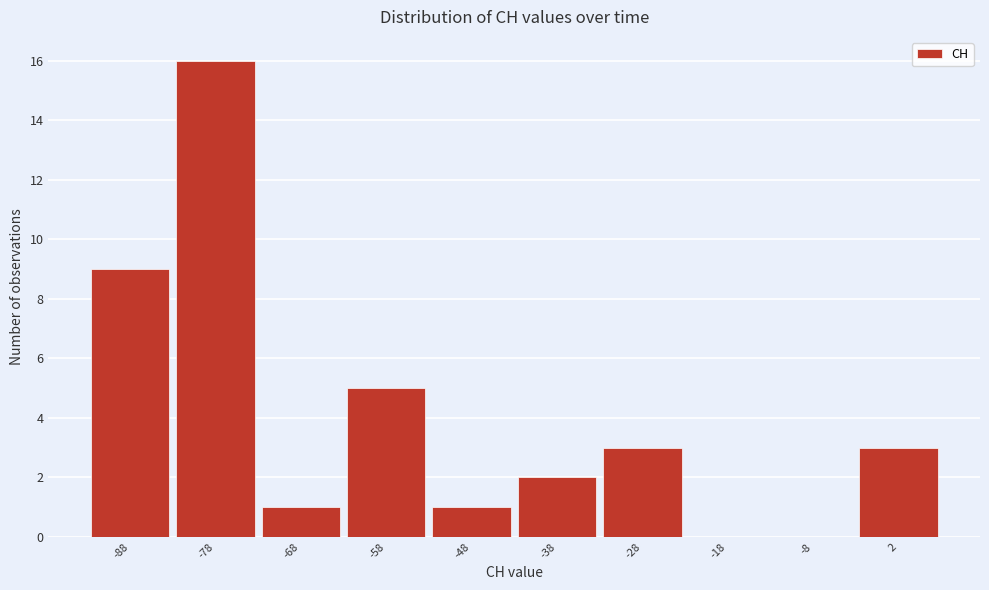

Reading left to right, list every bar in this chart as the range it spans on the x-axis followed by its height. The values are not printed on the chart, so give them approximately, as read against the axis.

-93 to -83: 9
-83 to -73: 16
-73 to -63: 1
-63 to -53: 5
-53 to -43: 1
-43 to -33: 2
-33 to -23: 3
-23 to -13: 0
-13 to -3: 0
-3 to 7: 3